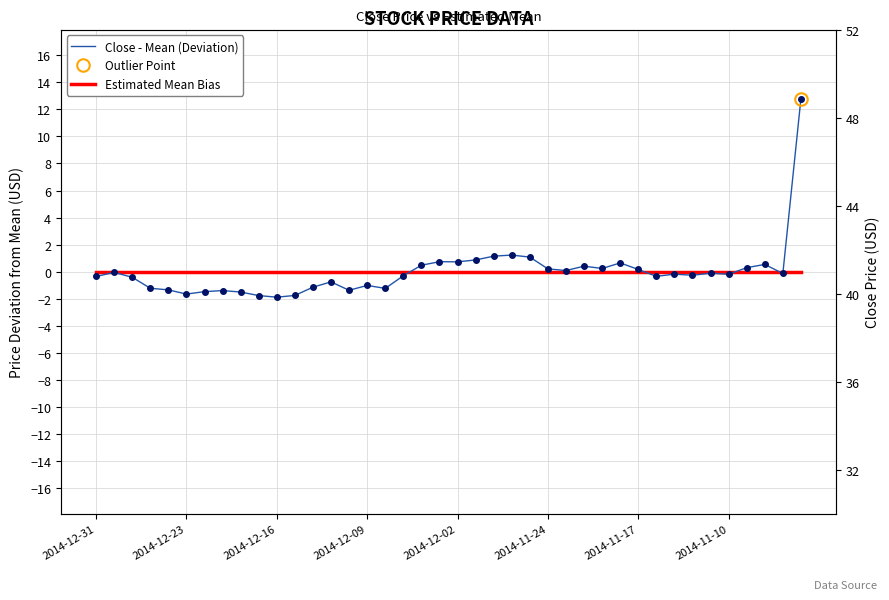

Where is Close - Mean (Deviation) nearest to the value 5?

23